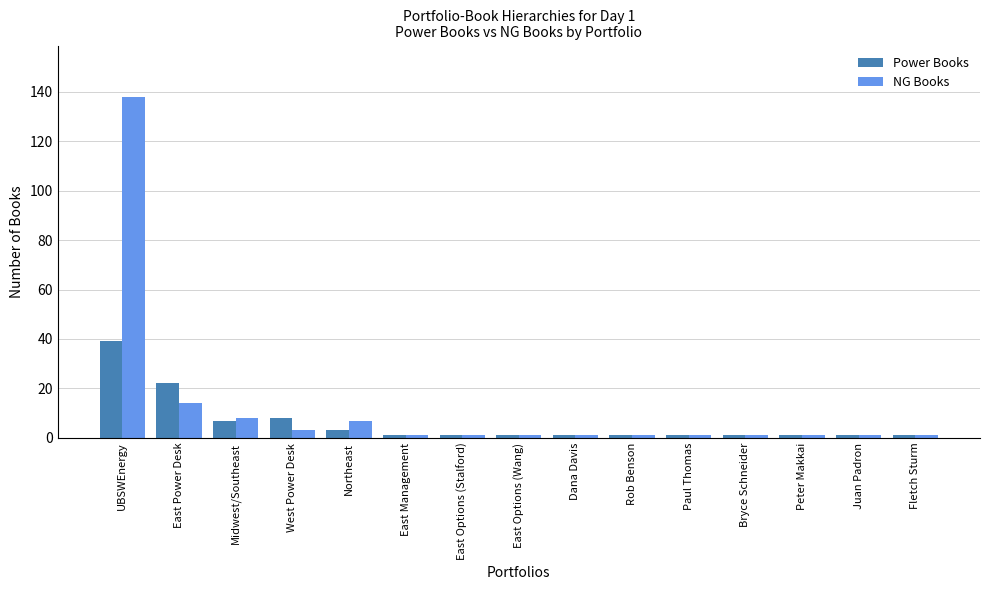

Rank the series at East Power Desk from lowest to highest value.

NG Books, Power Books